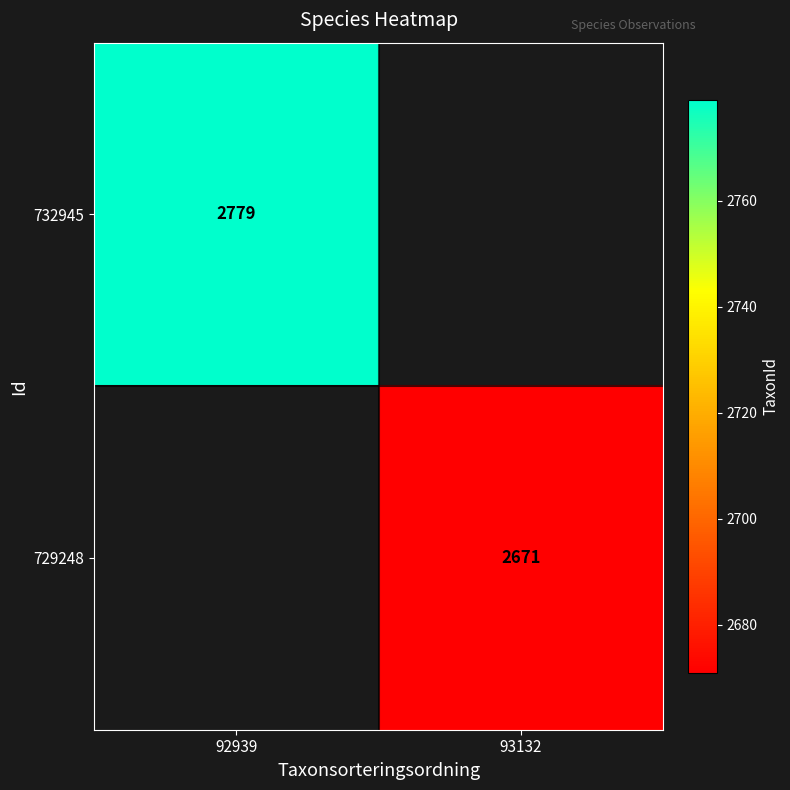

The value of 732945 at 92939 is 2779. True or false?

True